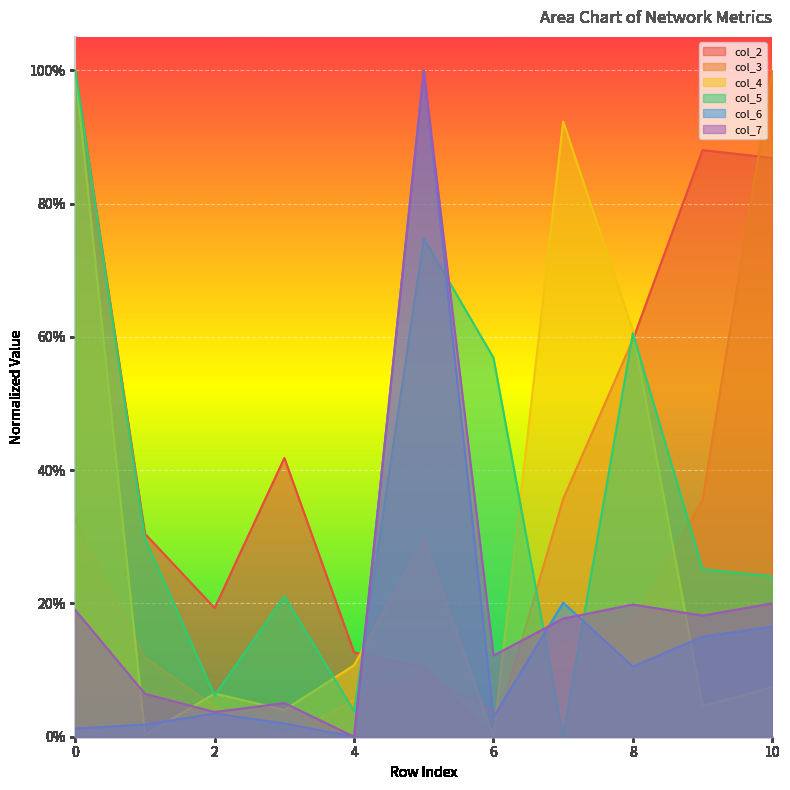

Where is the first local minimum for col_5?

2